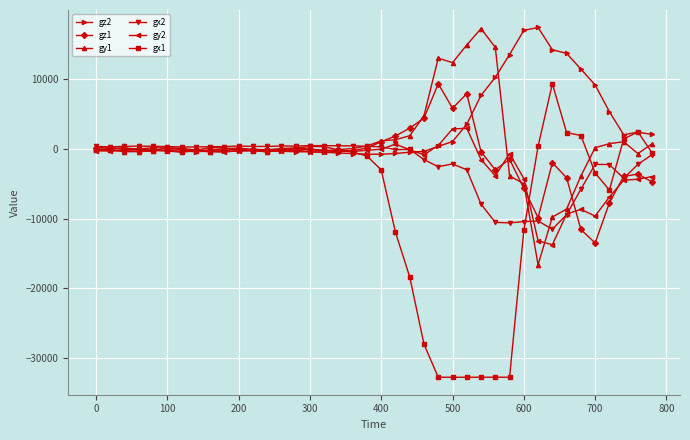

How many categories are shown in the chart?

40